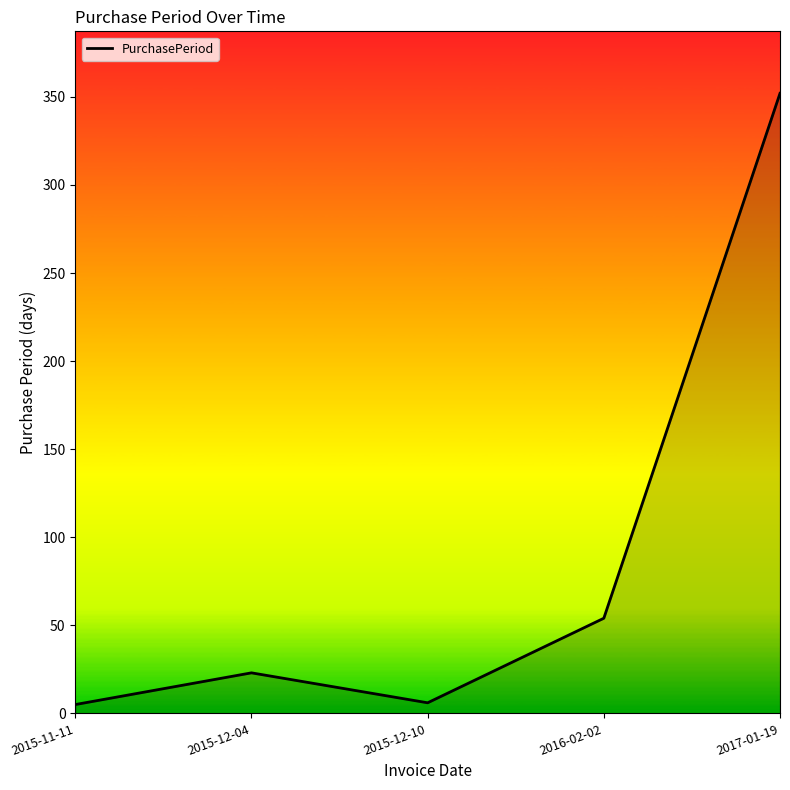

How many interior local peaks (higher than both neighbors) does the data have?

1